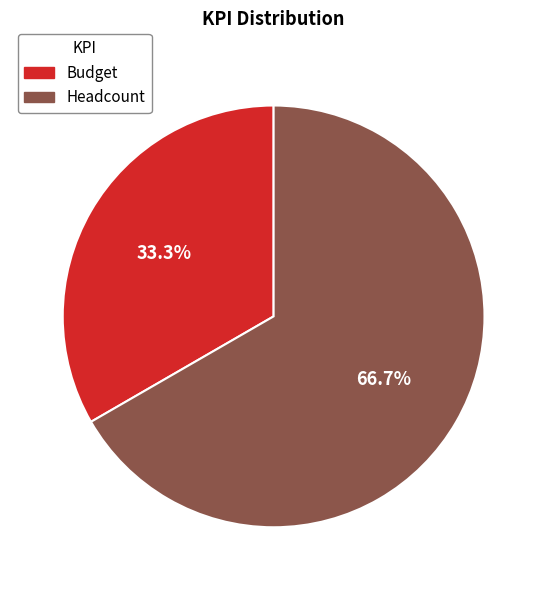

How many segments does this pie chart have?

2